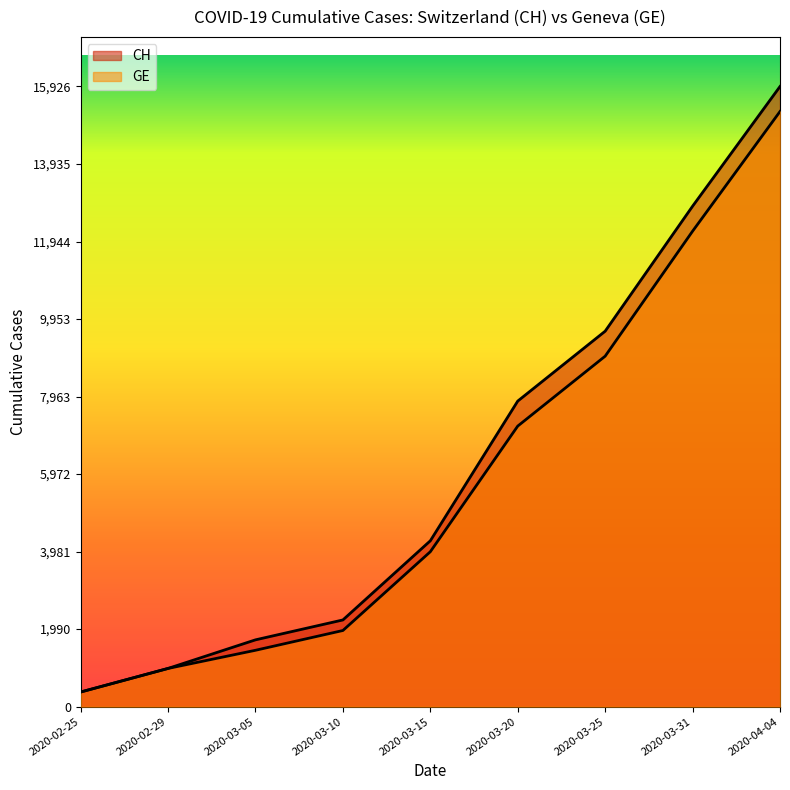

What is the difference between the GE values at 2020-03-15 and 2020-03-20?

3227